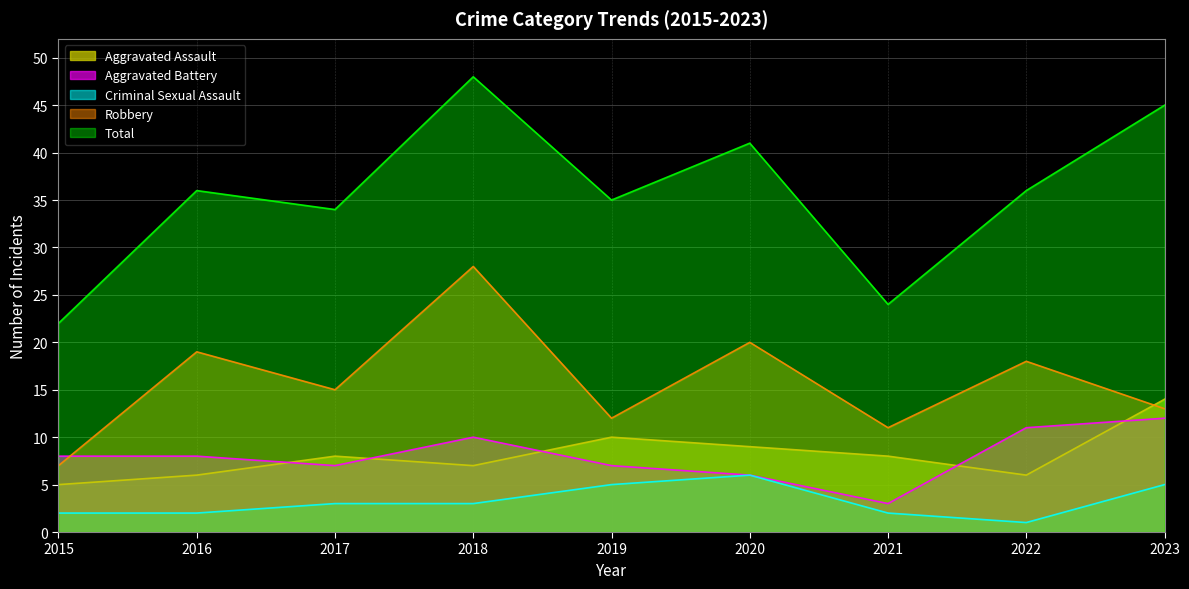

True or false: Total and Aggravated Assault intersect in this chart.

False